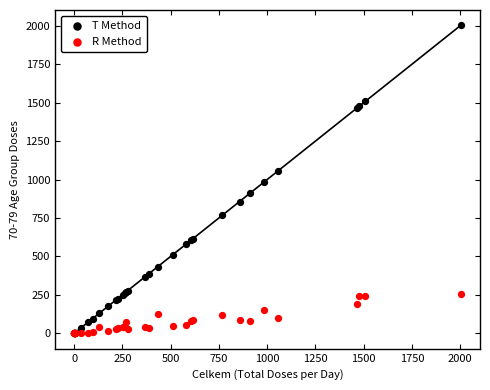

What are all the series names shown in the legend?

T Method, R Method